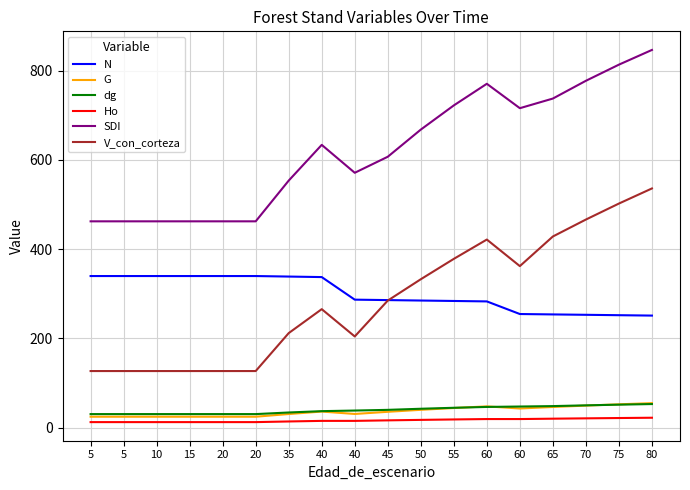

What are all the series names shown in the legend?

N, G, dg, Ho, SDI, V_con_corteza